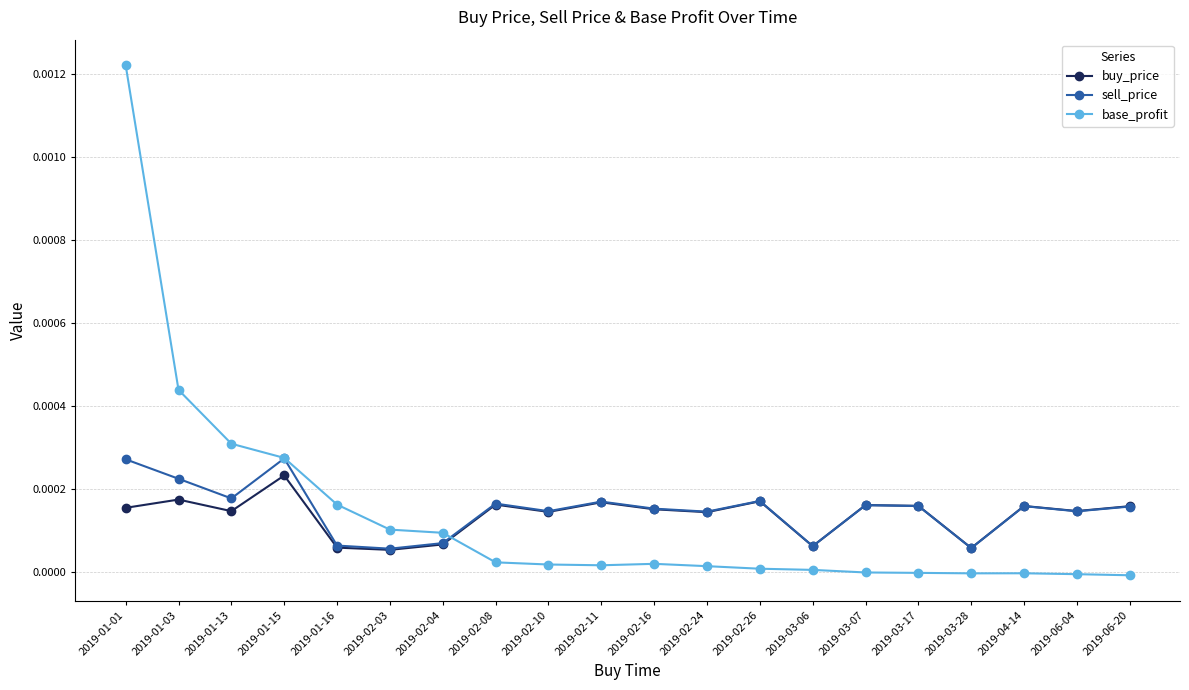

How many interior local peaks does the sell_price series have?

6